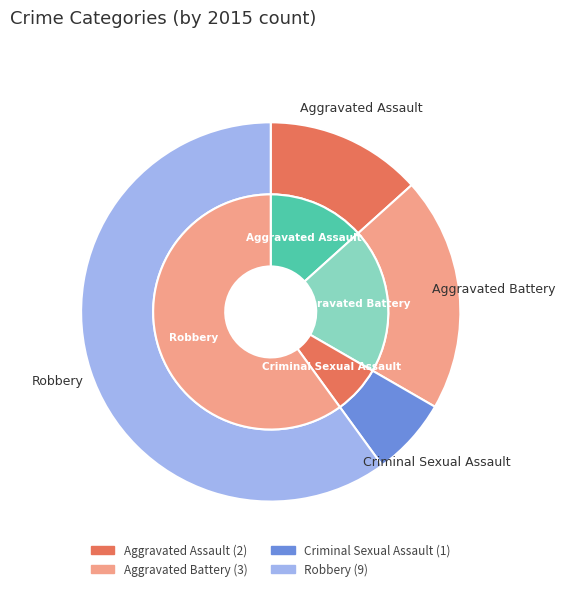

Rank the categories by value from lowest to highest.

Criminal Sexual Assault, Aggravated Assault, Aggravated Battery, Robbery